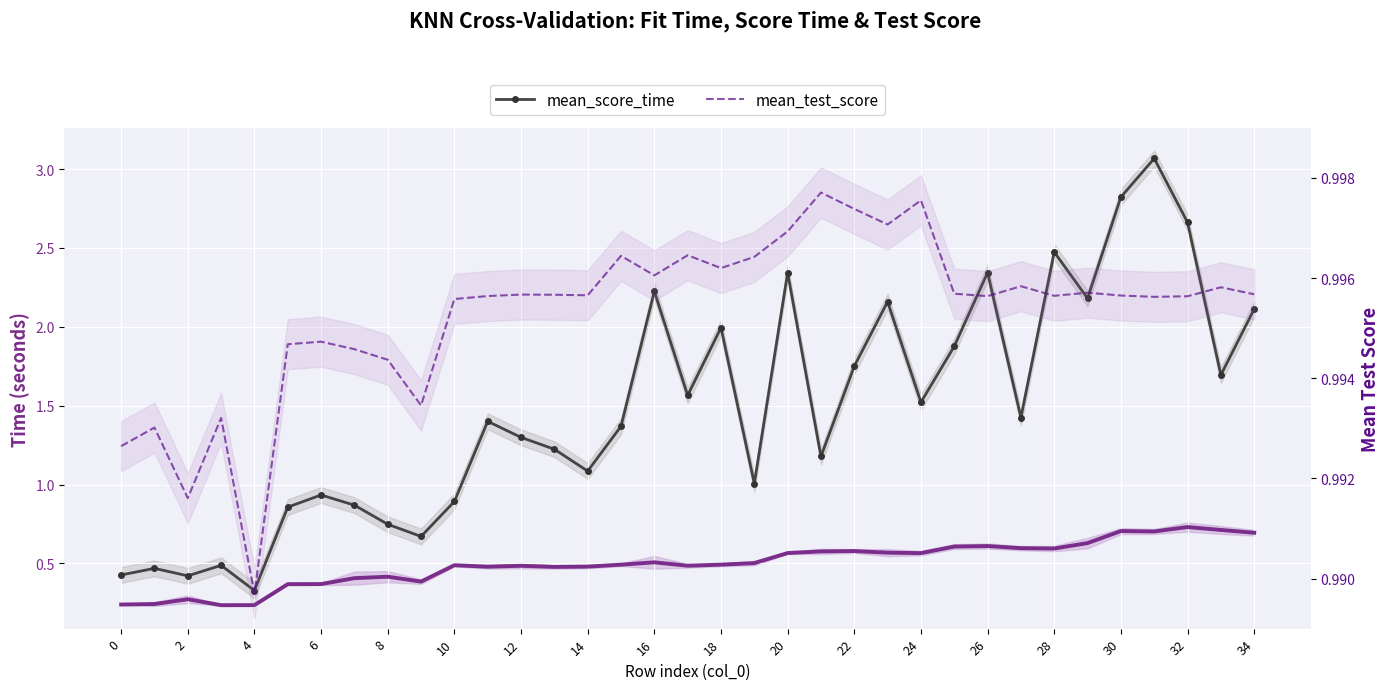

What is the maximum value shown in the chart?

3.1